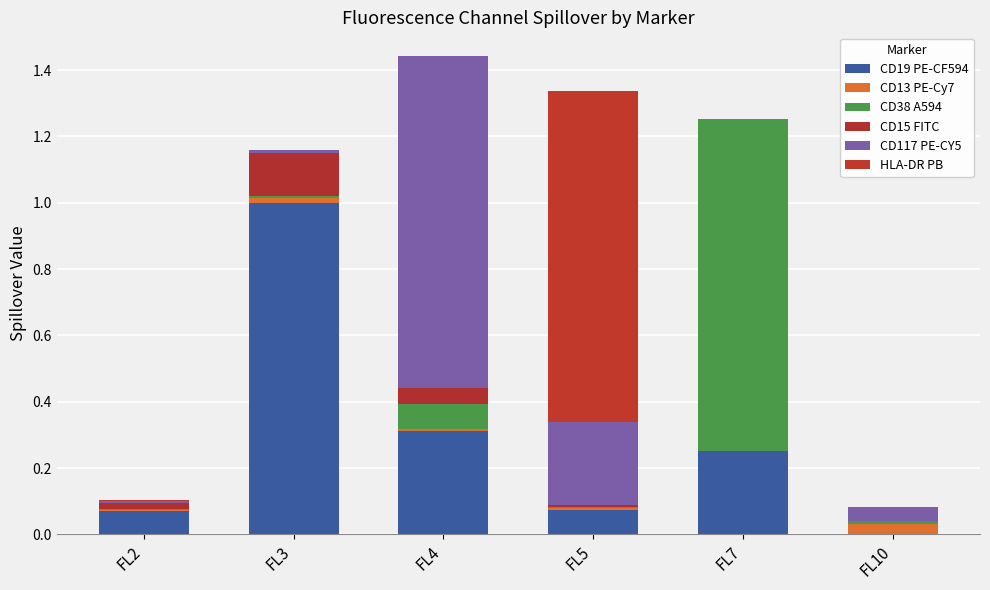

Which series changed the most between FL2 and FL7?

CD38 A594